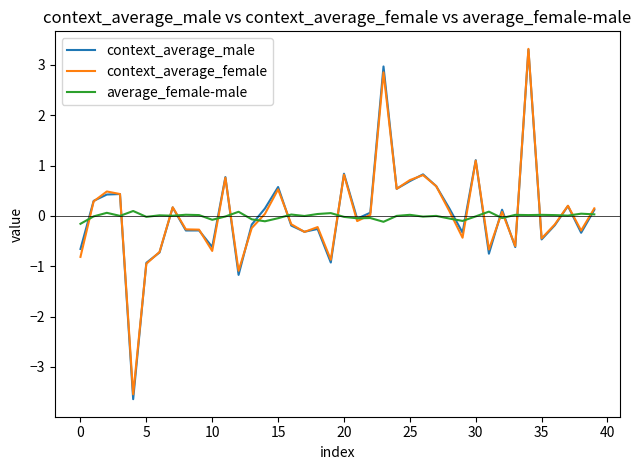

Which series has the widest spread of values?

context_average_male